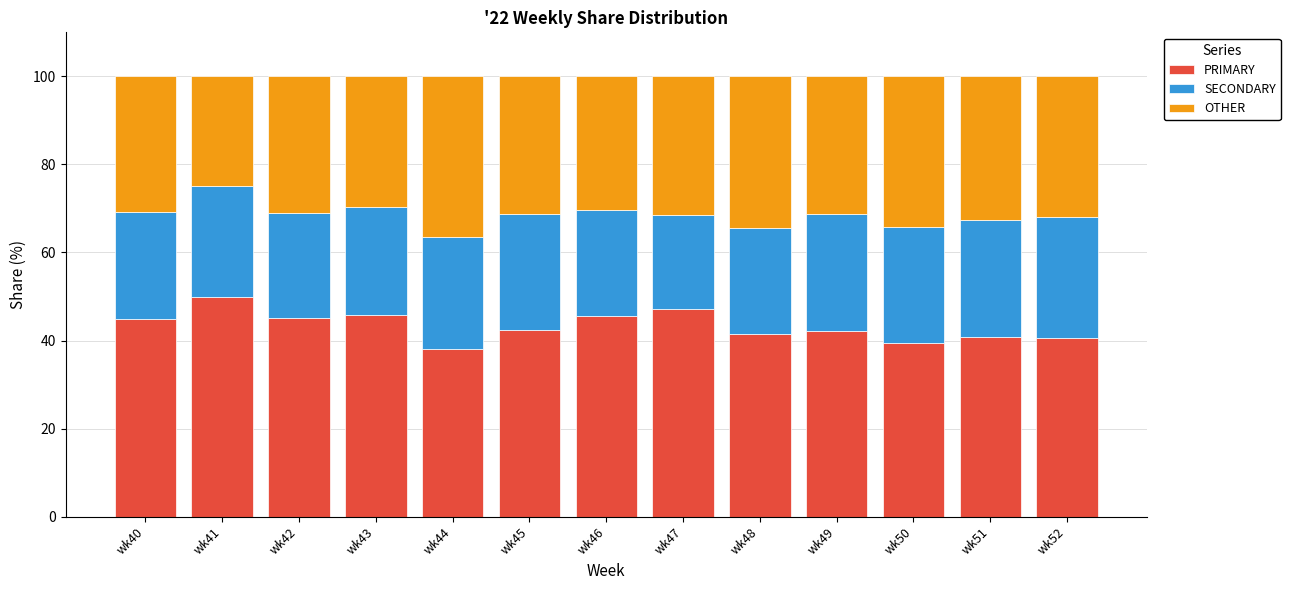

What is the maximum value for PRIMARY?

50.0